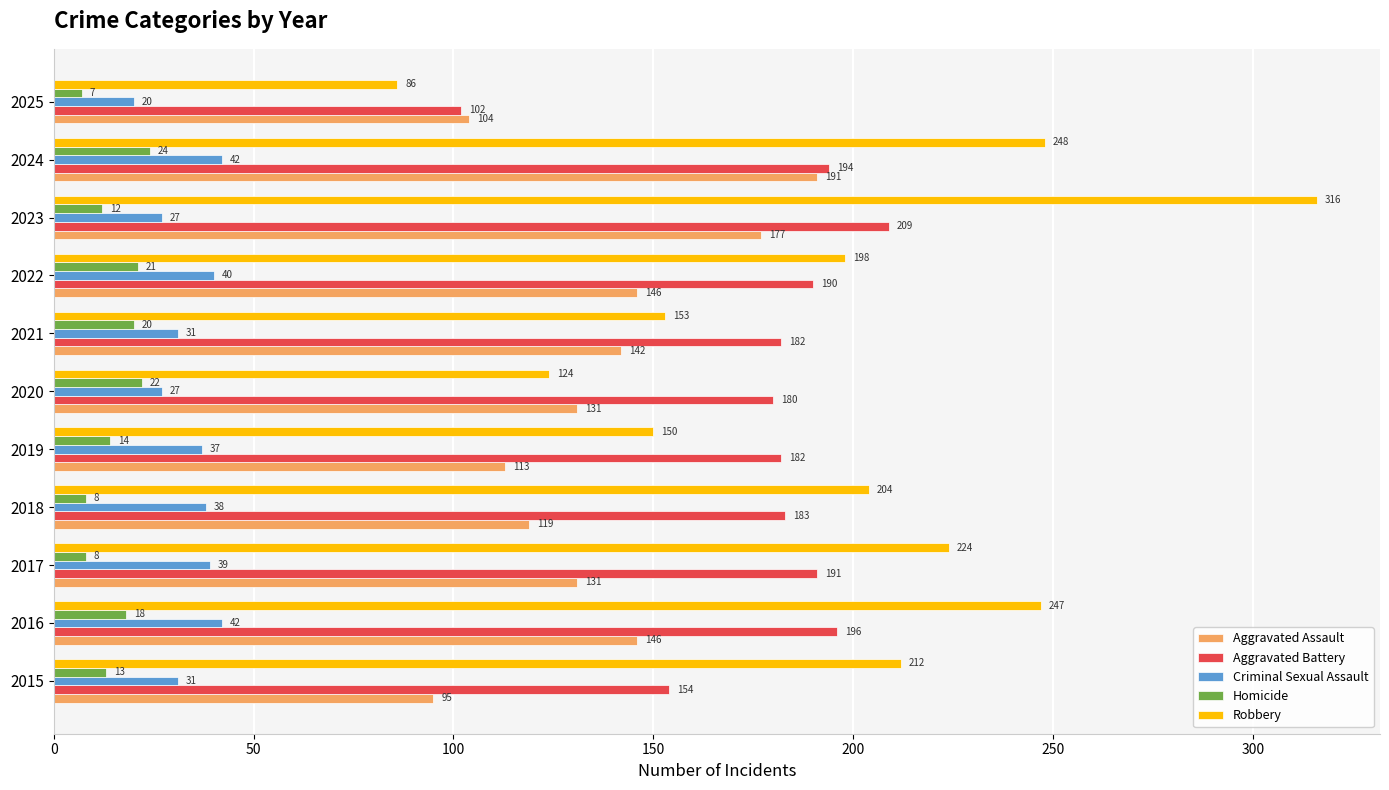

List the series in order of their peak value, lowest first.

Homicide, Criminal Sexual Assault, Aggravated Assault, Aggravated Battery, Robbery